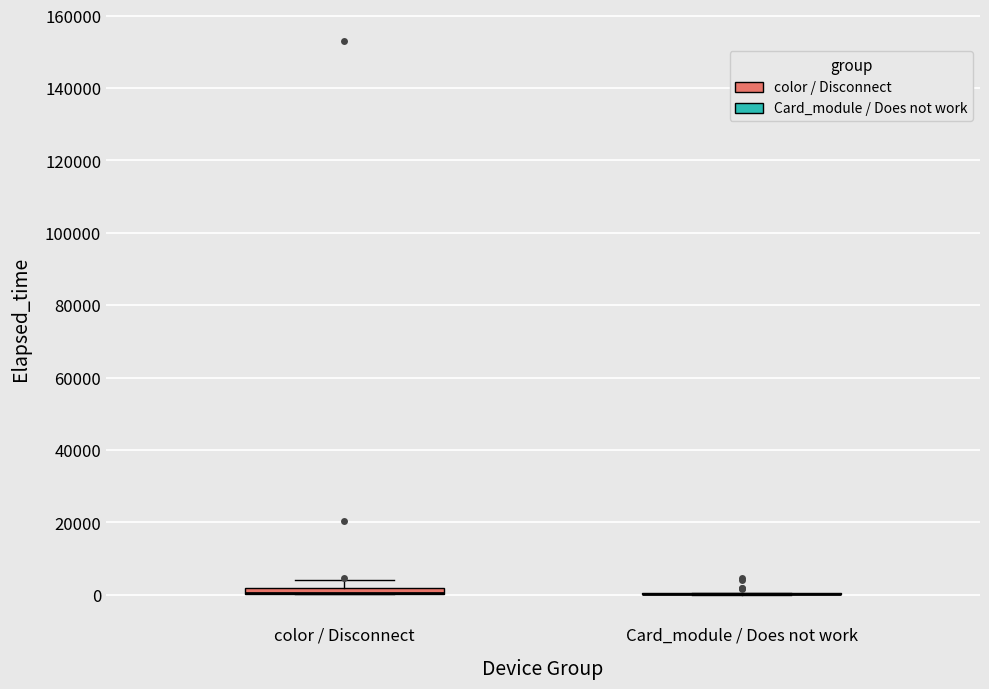

Where does the upper whisker of the box for color / Disconnect end on the y-axis? The values are not printed on the chart, so give them approximately, as read against the axis.

4000